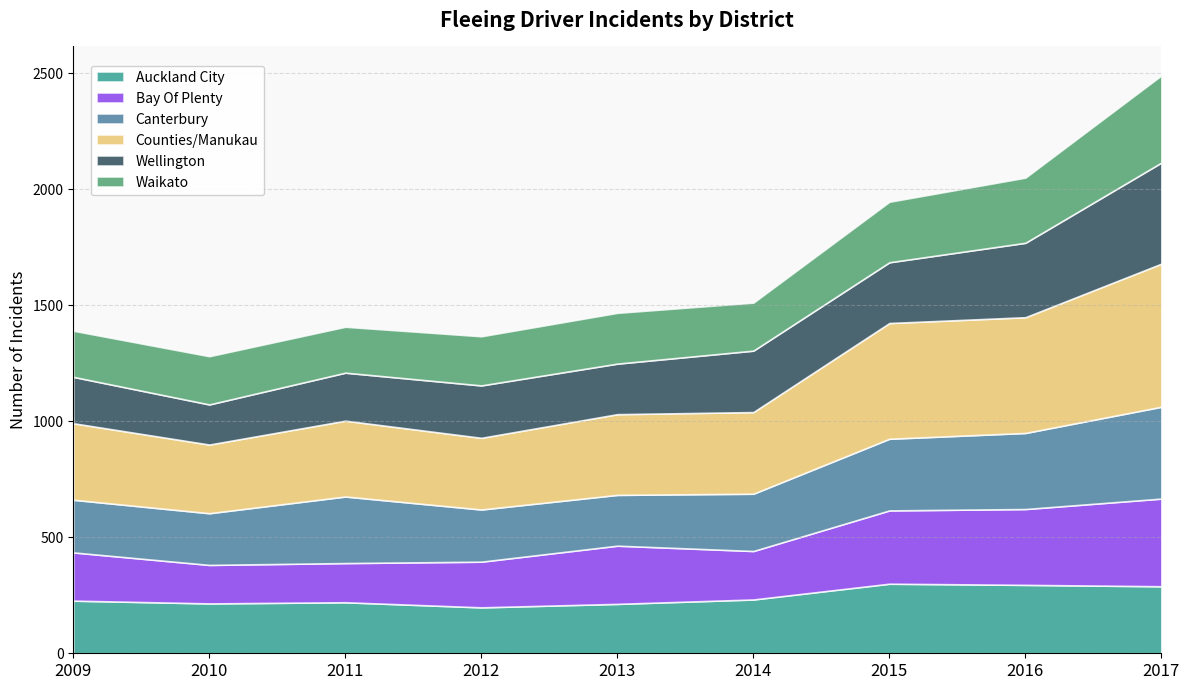

Read the Waikato value at 2010.

208